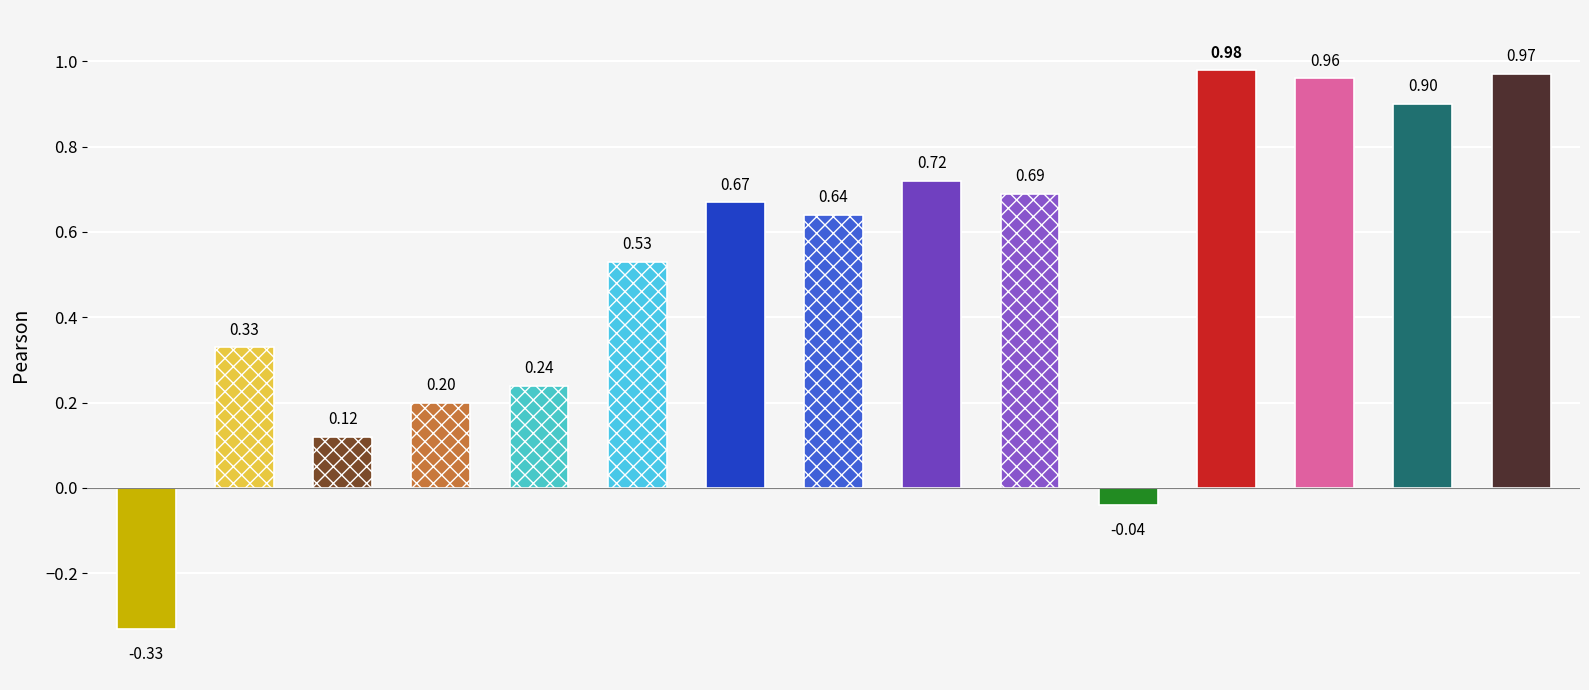

What is the difference between the maximum and minimum values?

1.3